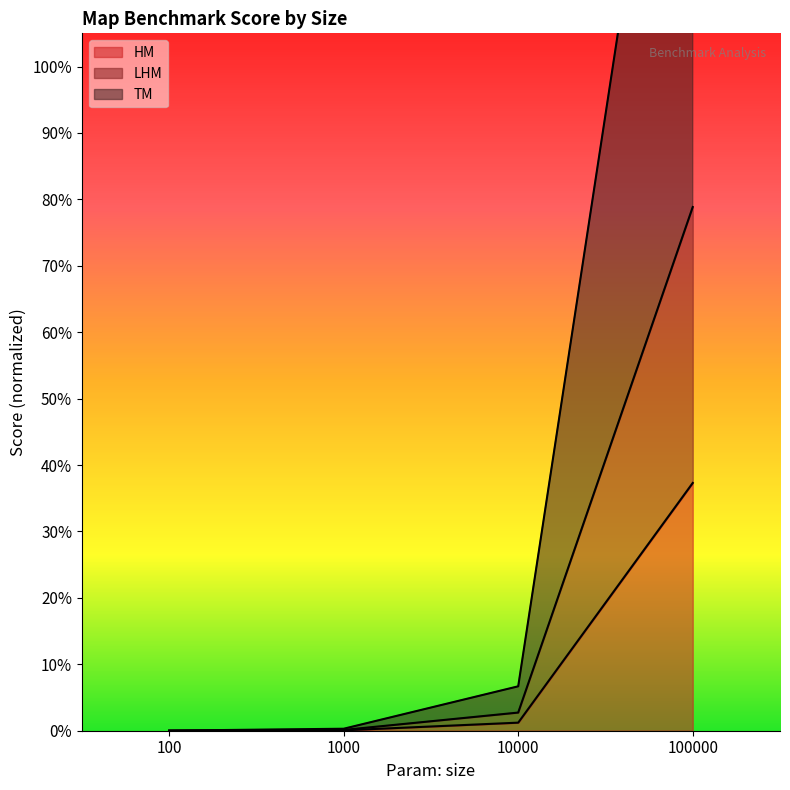

True or false: TM has more than 2 interior local peaks.

False